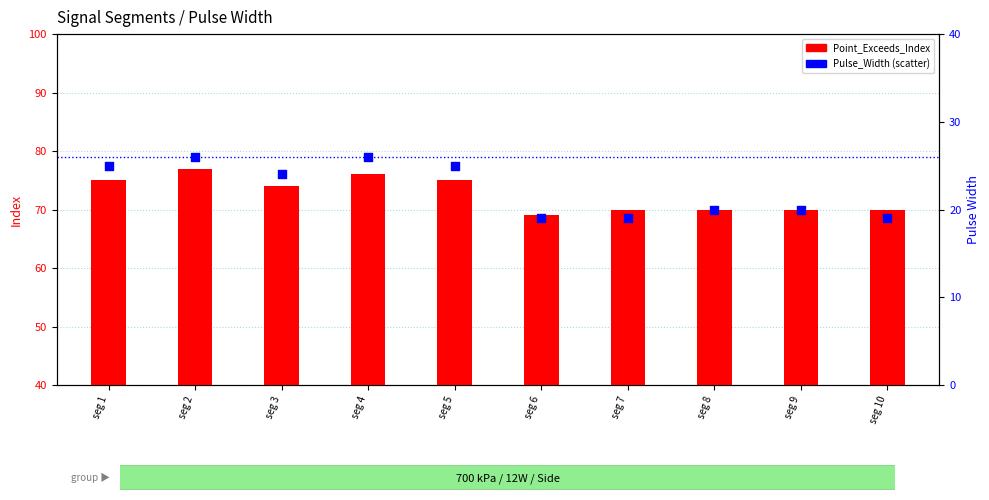

What is the change in value from seg 7 to seg 9?

+1